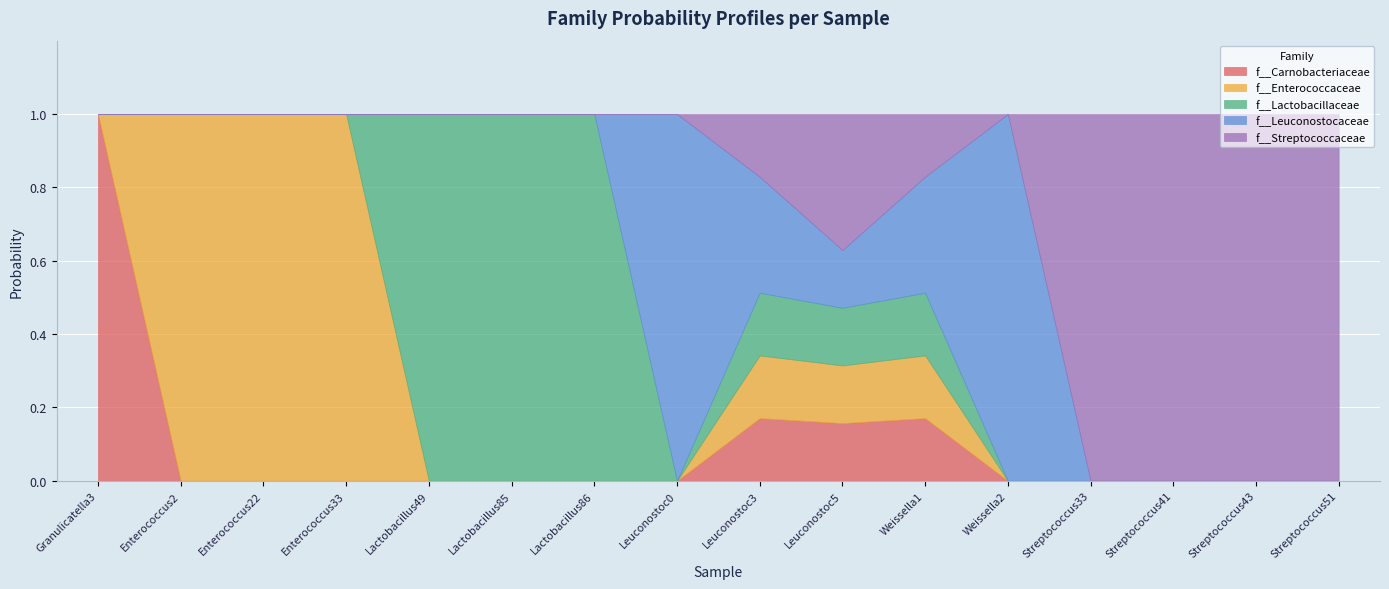

Reading left to right, what are all the values shown in this chart?

f__Carnobacteriaceae: 1=1.0	2=0.0	2=0.0	2=0.0	3=0.0	3=0.0	3=0.0	4=0.0	4=0.2	5=0.2	4=0.2	4=0.0	5=0.0	5=0.0	5=0.0	5=0.0
f__Enterococcaceae: 1=0.0	2=1.0	2=1.0	2=1.0	3=0.0	3=0.0	3=0.0	4=0.0	4=0.2	5=0.2	4=0.2	4=0.0	5=0.0	5=0.0	5=0.0	5=0.0
f__Lactobacillaceae: 1=0.0	2=0.0	2=0.0	2=0.0	3=1.0	3=1.0	3=1.0	4=0.0	4=0.2	5=0.2	4=0.2	4=0.0	5=0.0	5=0.0	5=0.0	5=0.0
f__Leuconostocaceae: 1=0.0	2=0.0	2=0.0	2=0.0	3=0.0	3=0.0	3=0.0	4=1.0	4=0.3	5=0.2	4=0.3	4=1.0	5=0.0	5=0.0	5=0.0	5=0.0
f__Streptococcaceae: 1=0.0	2=0.0	2=0.0	2=0.0	3=0.0	3=0.0	3=0.0	4=0.0	4=0.2	5=0.4	4=0.2	4=0.0	5=1.0	5=1.0	5=1.0	5=1.0